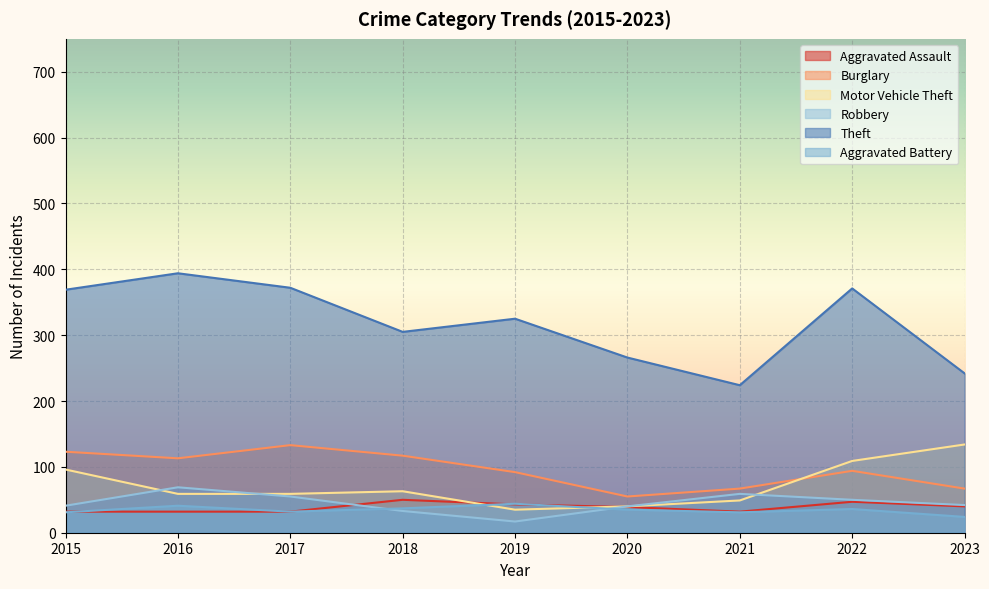

What is the value of the Aggravated Battery point at the 9th from the left?

24